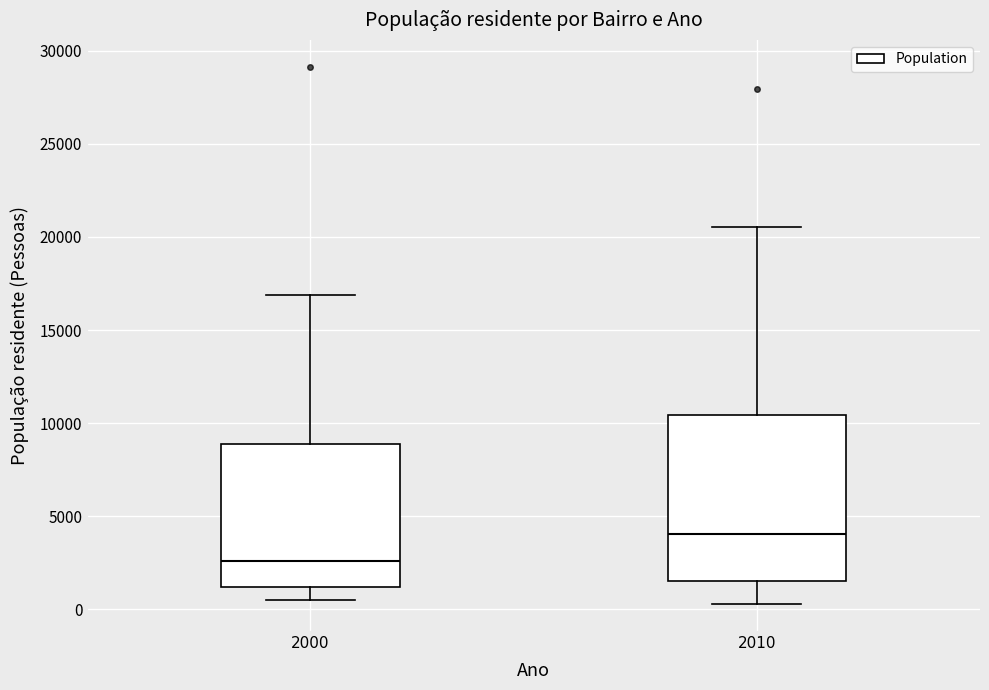

Comparing the boxes themselves (not the whiskers), which one is the tallest?

2010